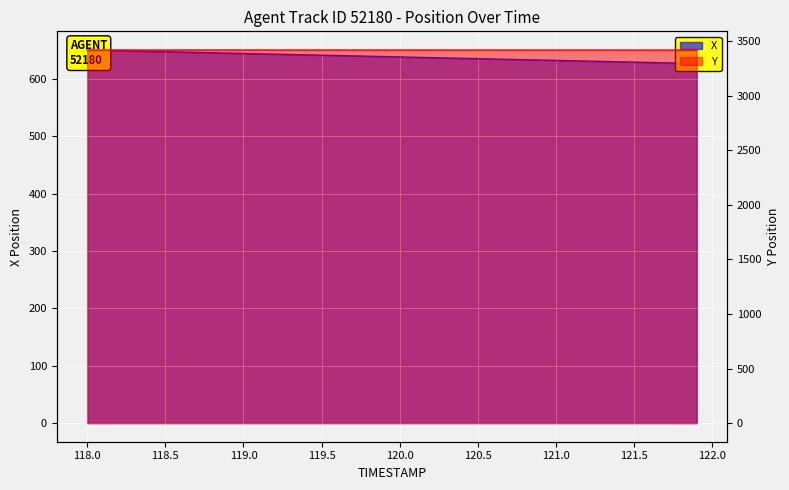

What is the minimum value for Y?

3419.6